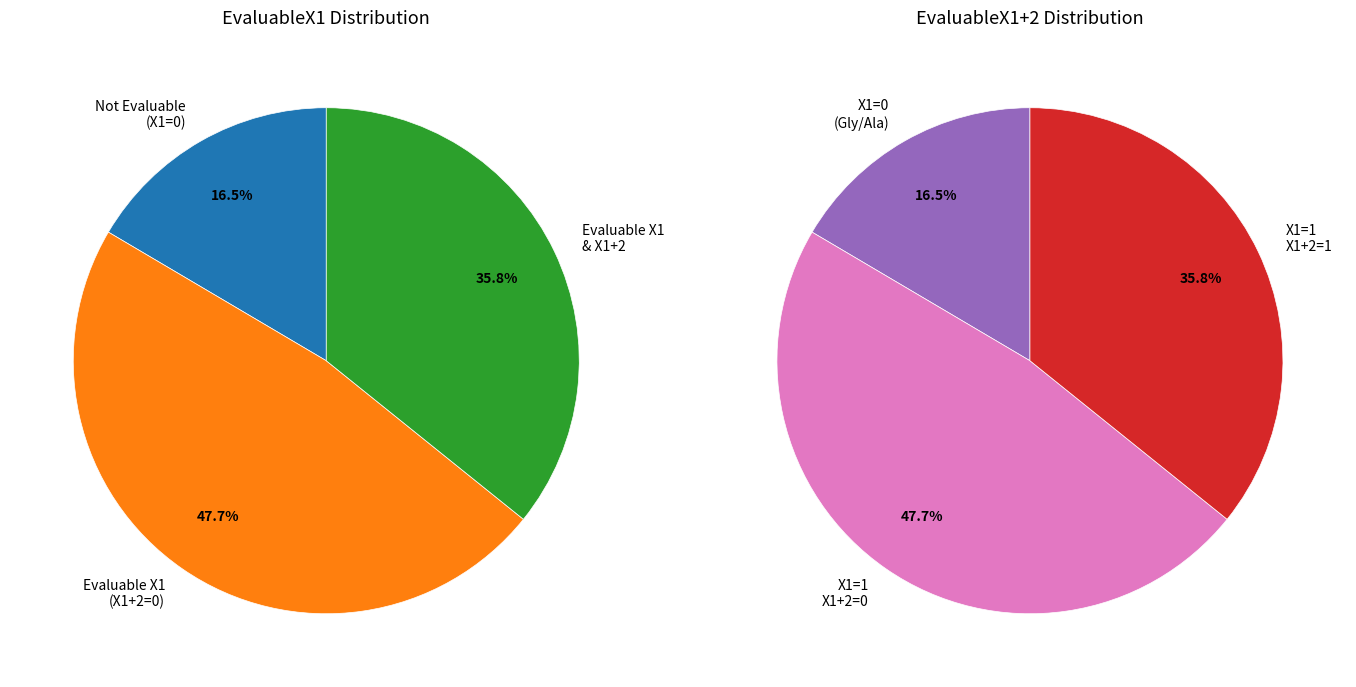

Is X1=1, X1+2=1 the majority of the pie?

No